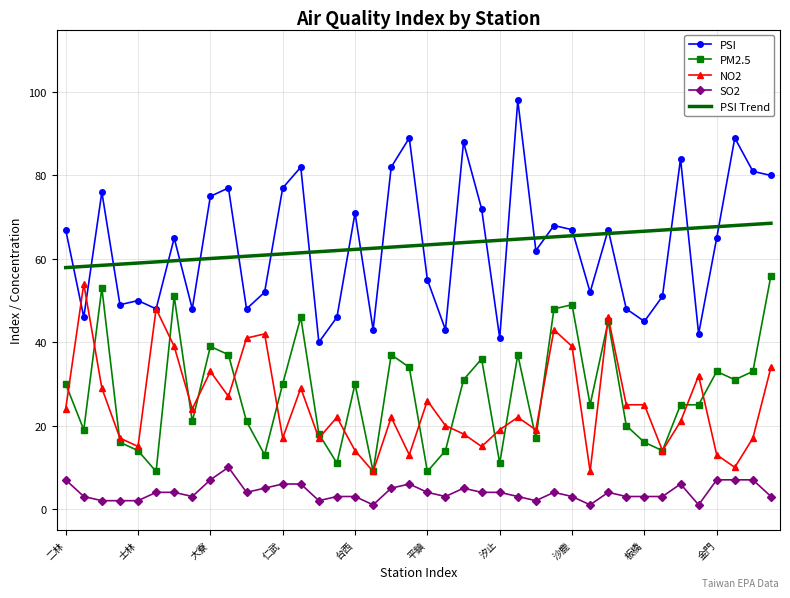

True or false: PSI Trend and NO2 cross at least once.

False